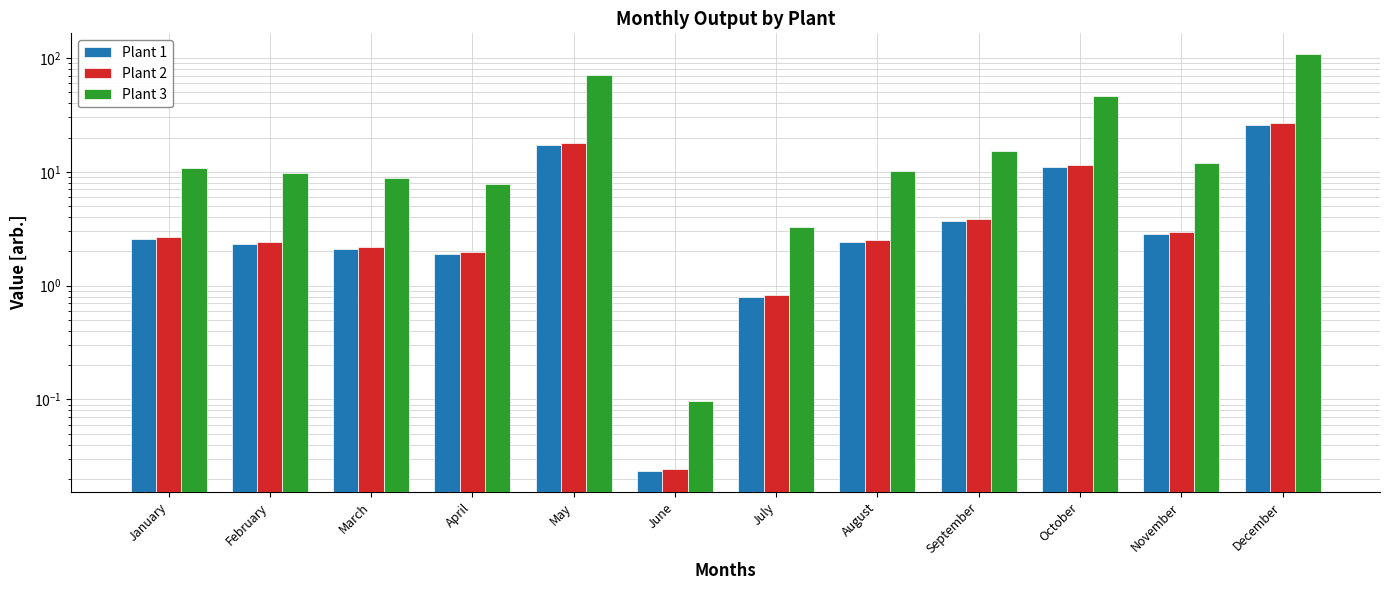

Rank the series by their maximum value, from highest to lowest.

Plant 3, Plant 2, Plant 1